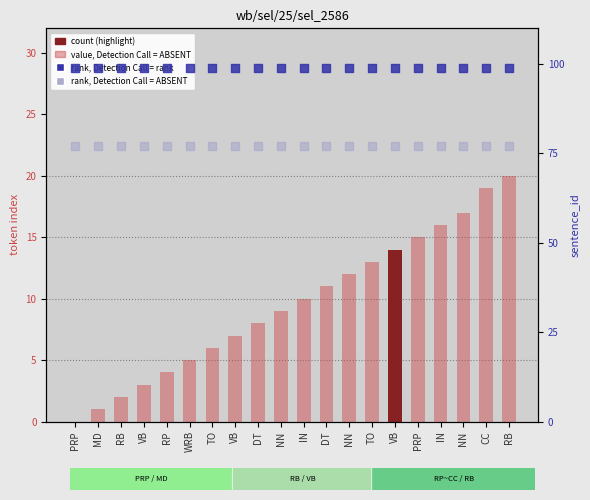

What is the total value across all series at VB?

176